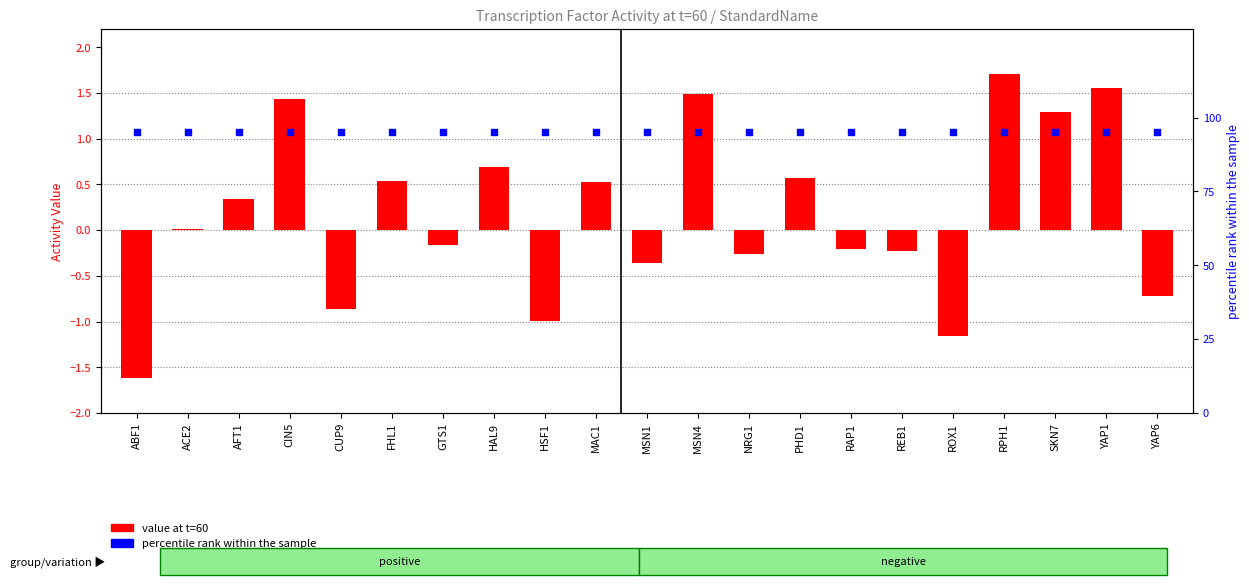

Which series reaches the minimum Y coordinate?

value at t=60